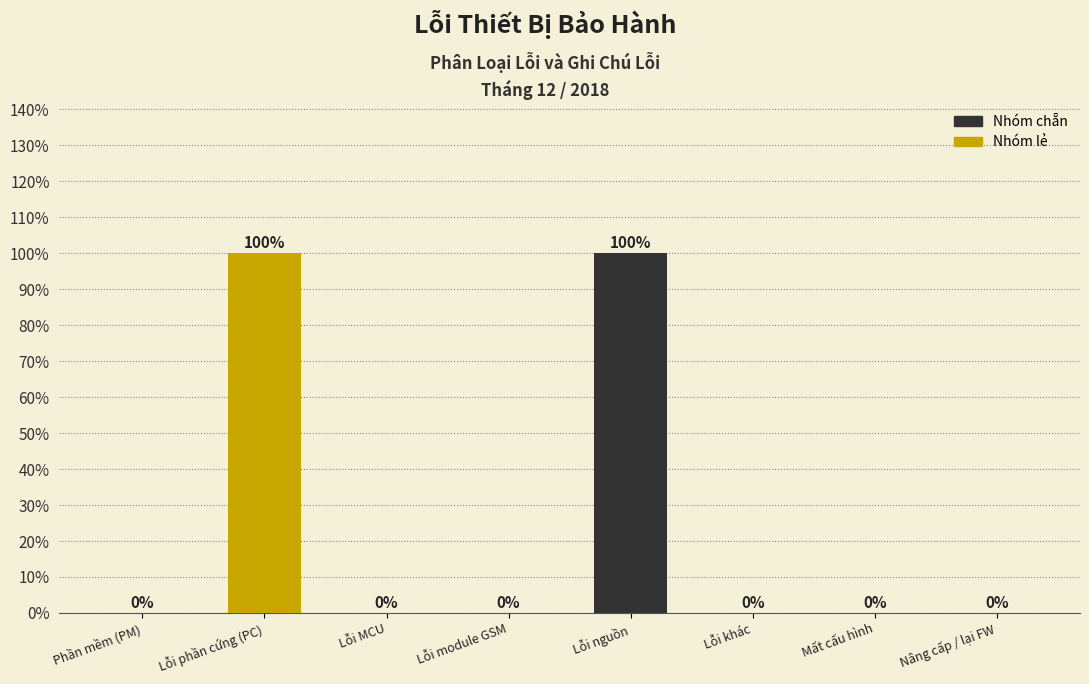

Reading left to right, extract all data points from this chart.

Phần mềm (PM)=0	Lỗi phần cứng (PC)=100	Lỗi MCU=0	Lỗi module GSM=0	Lỗi nguồn=100	Lỗi khác=0	Mất cấu hình=0	Nâng cấp / lại FW=0